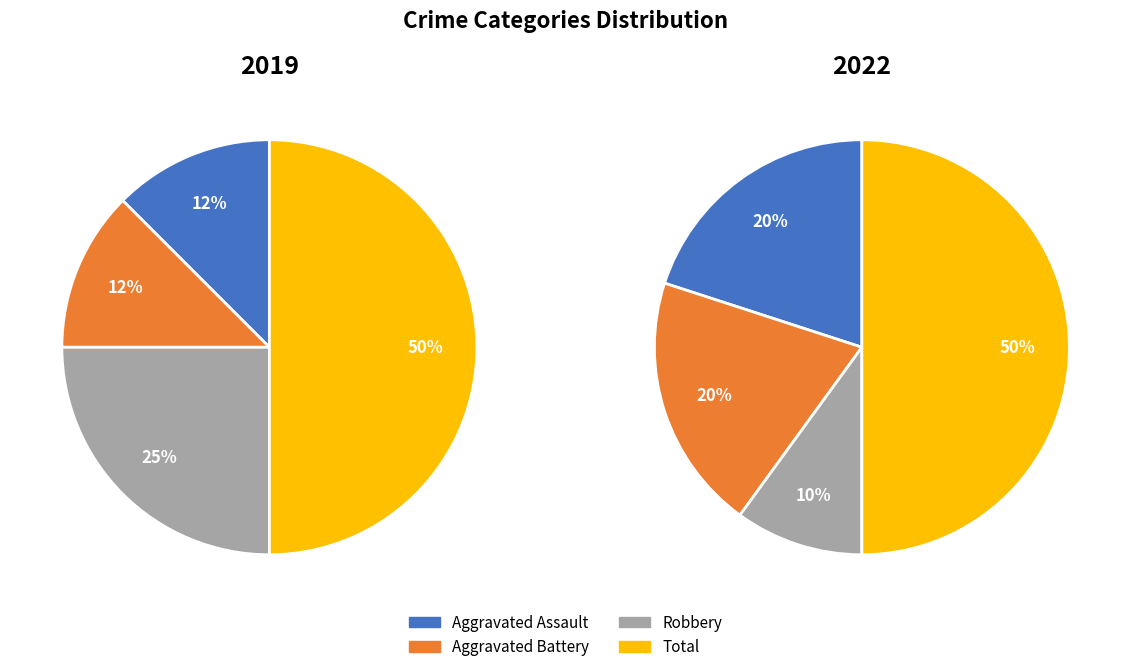

True or false: Aggravated Battery accounts for 20% of the total.

True